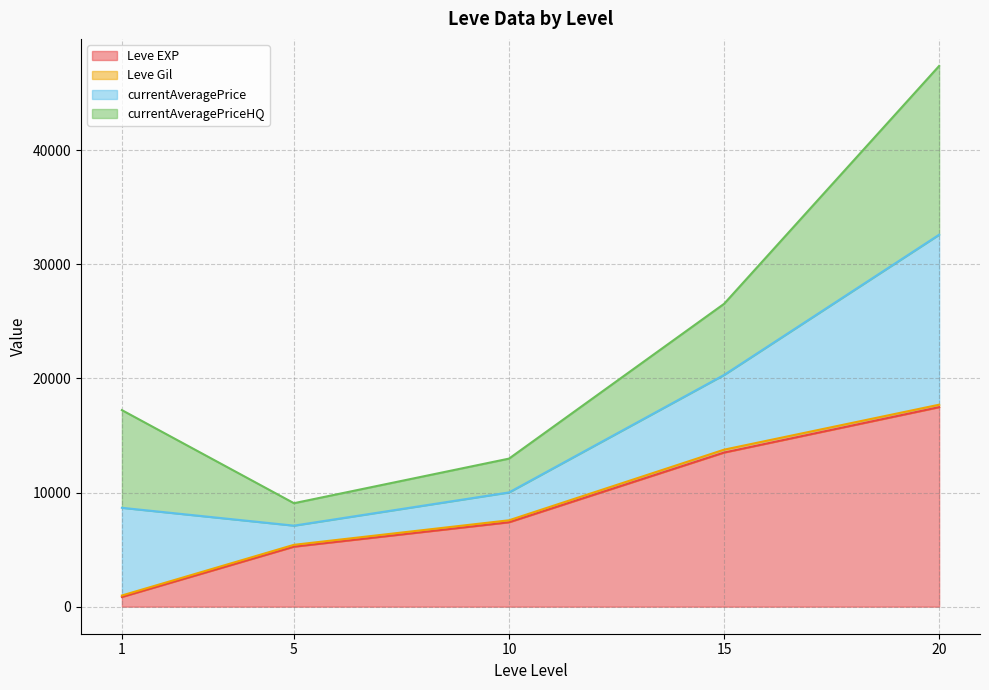

Is it true that Leve Gil equals 112 at 1?

True